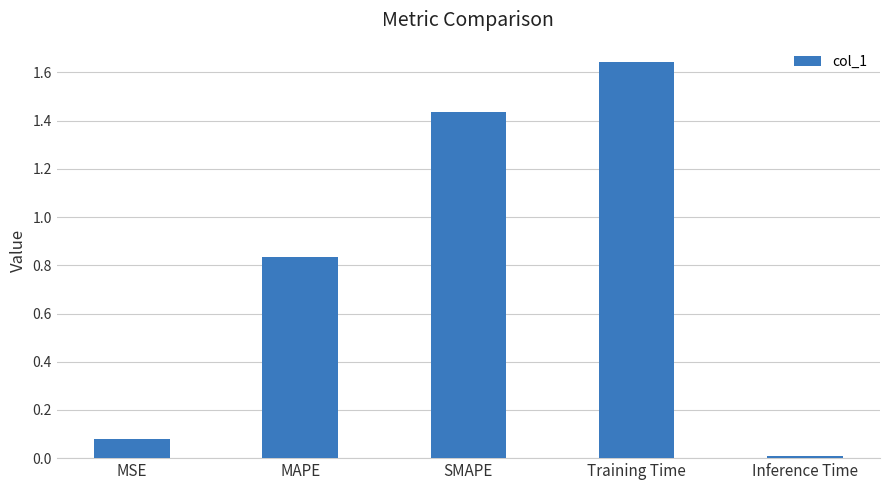

Which has a higher value, MAPE or MSE?

MAPE